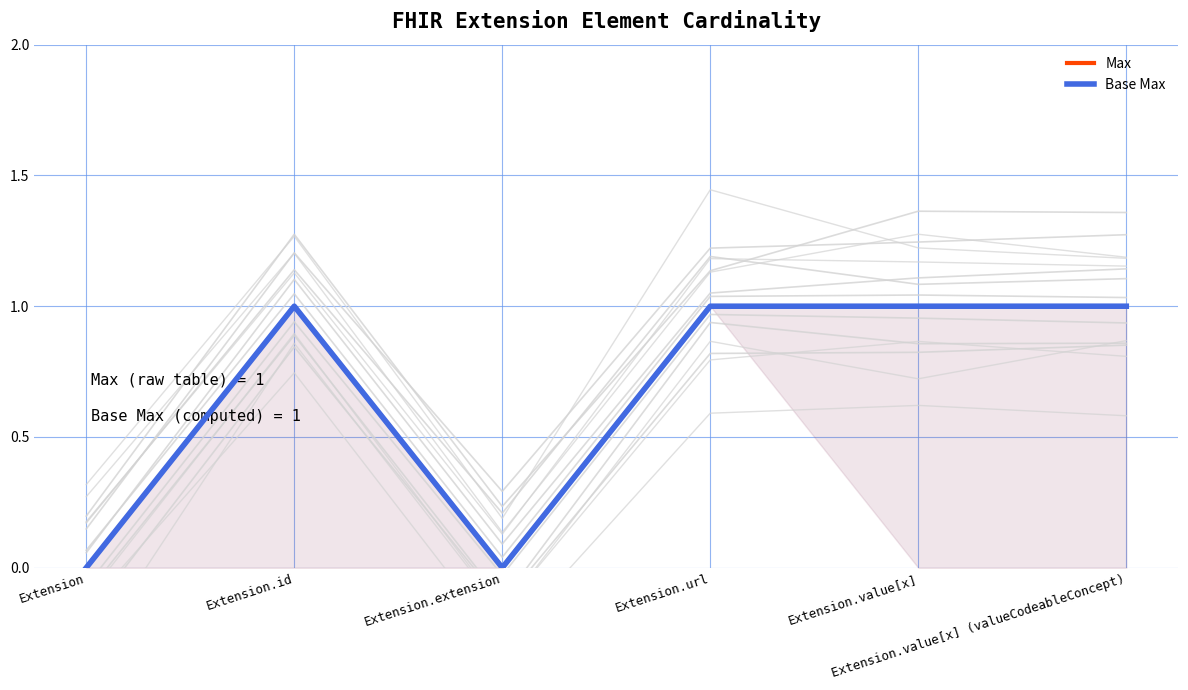

What is the difference between the second highest and second lowest values in the Base Max series?

1